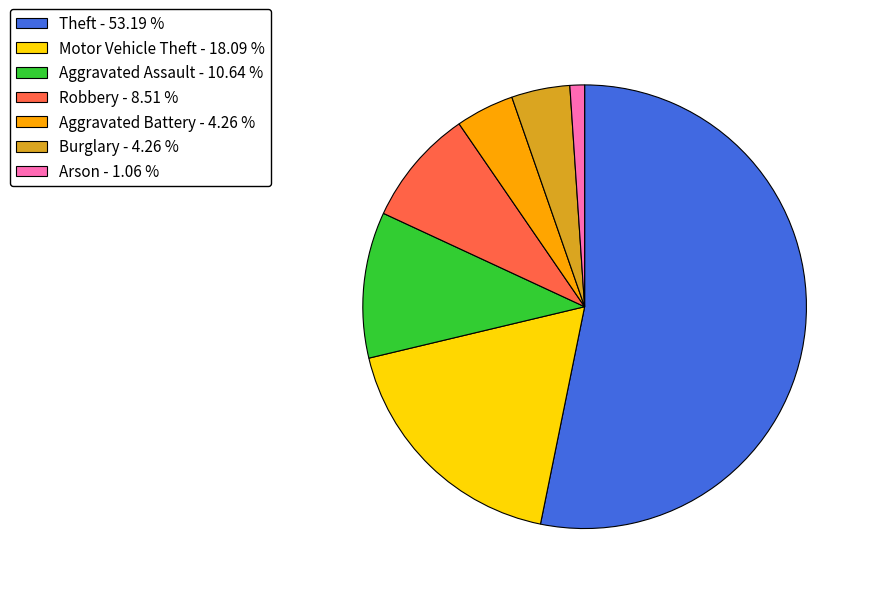

Is there a majority slice in this chart?

Yes